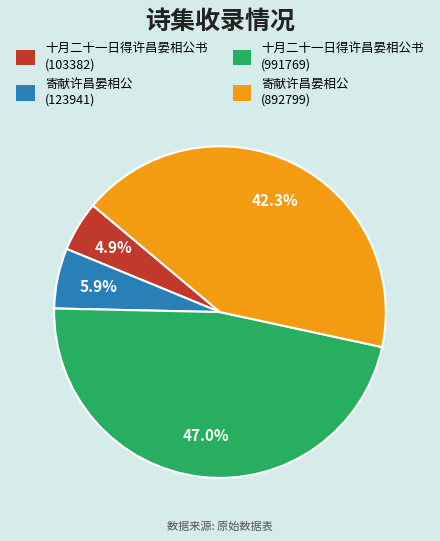

Between 寄献许昌晏相公 (892799) and 十月二十一日得许昌晏相公书 (103382), which is larger?

寄献许昌晏相公 (892799)